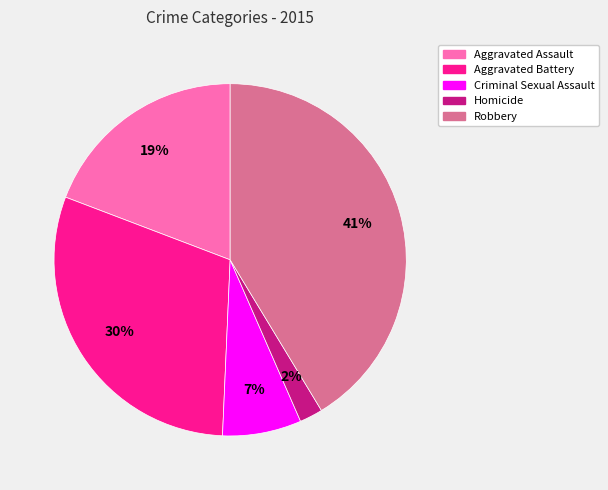

To the nearest percent, what is the difference between the Aggravated Assault and Robbery slice percentages?

22%